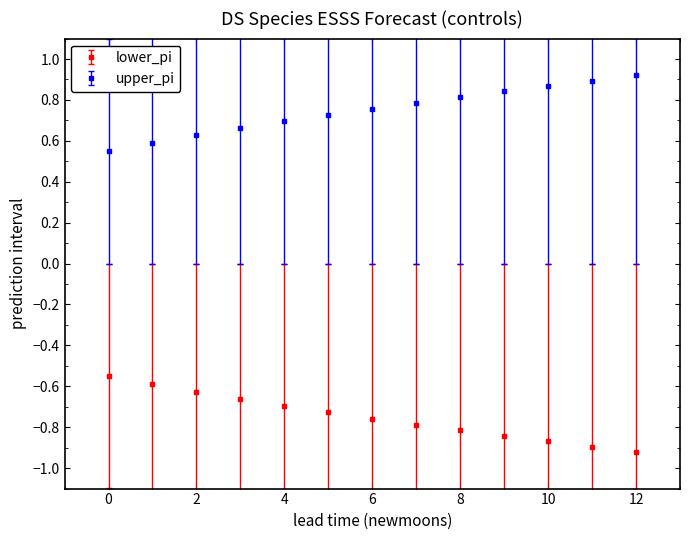

True or false: lower_pi and upper_pi intersect in this chart.

False